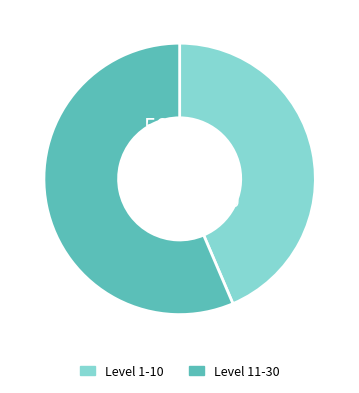

Is there a majority slice in this chart?

Yes